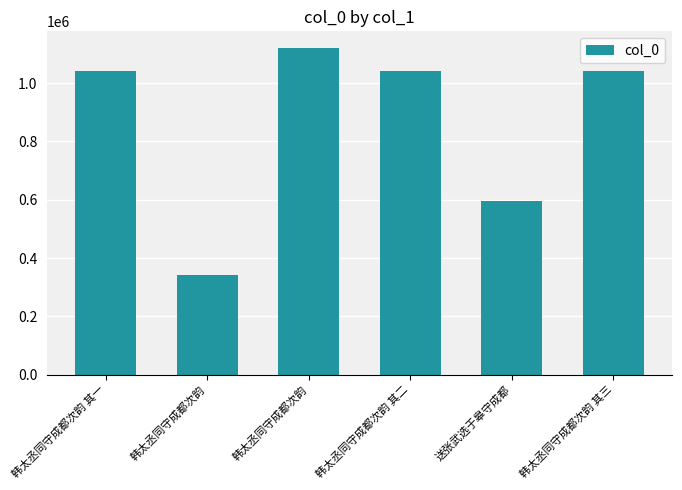

Reading right to left, extract all data points from this chart.

韩太丞同守成都次韵 其三=1040498	送张武选于皋守成都=594021	韩太丞同守成都次韵 其二=1040497	韩太丞同守成都次韵=1121981	韩太丞同守成都次韵=340149	韩太丞同守成都次韵 其一=1040496